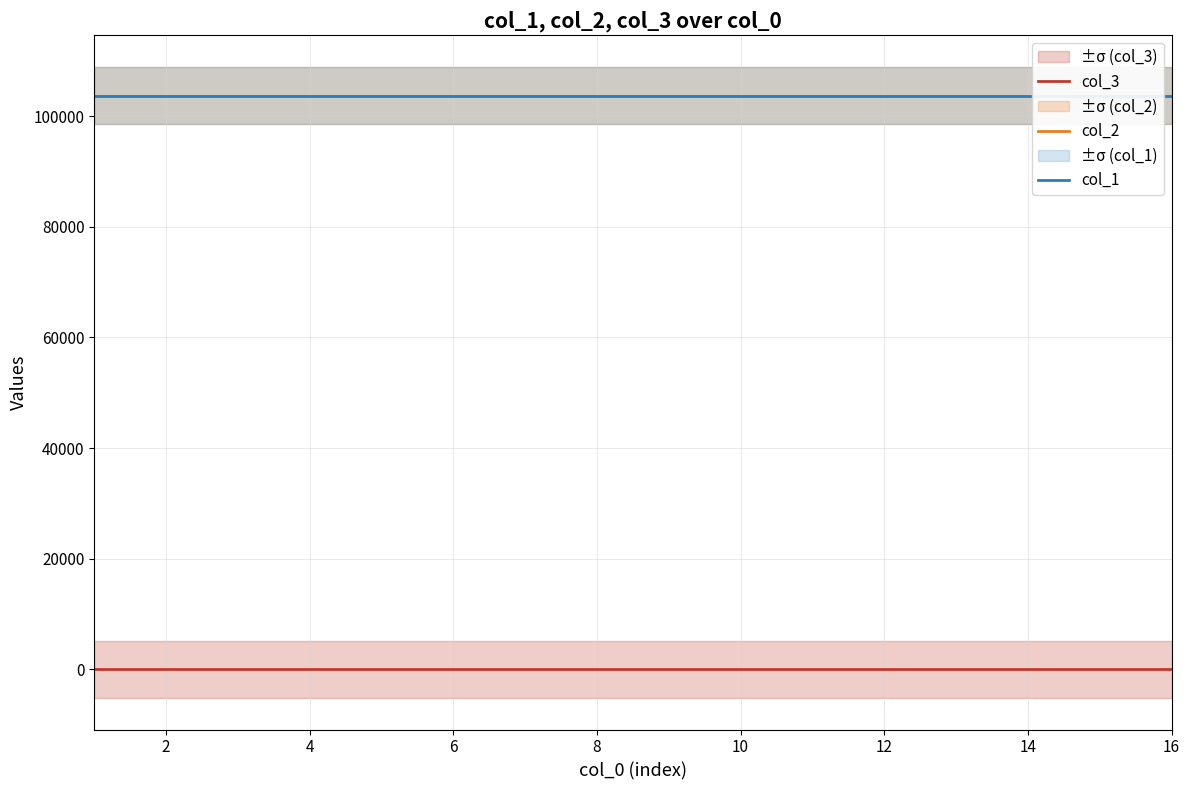

Rank the series at 4 from lowest to highest value.

col_3, col_2, col_1